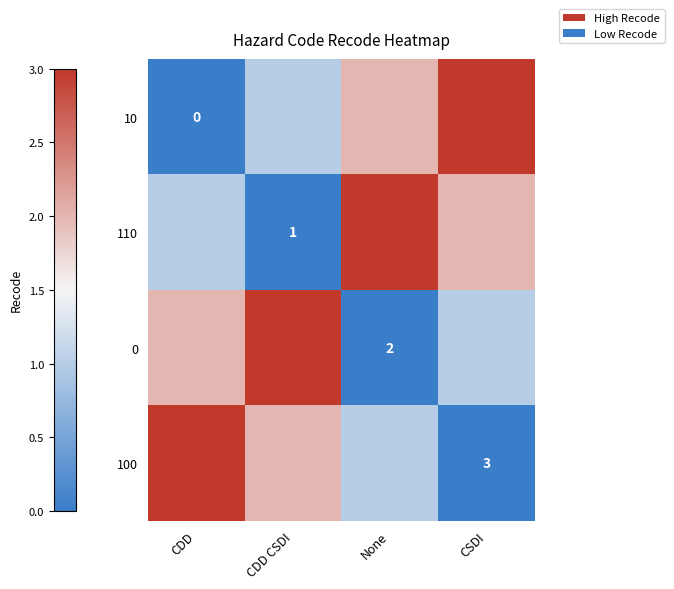

What is the difference between the highest and lowest values at CDD?

3